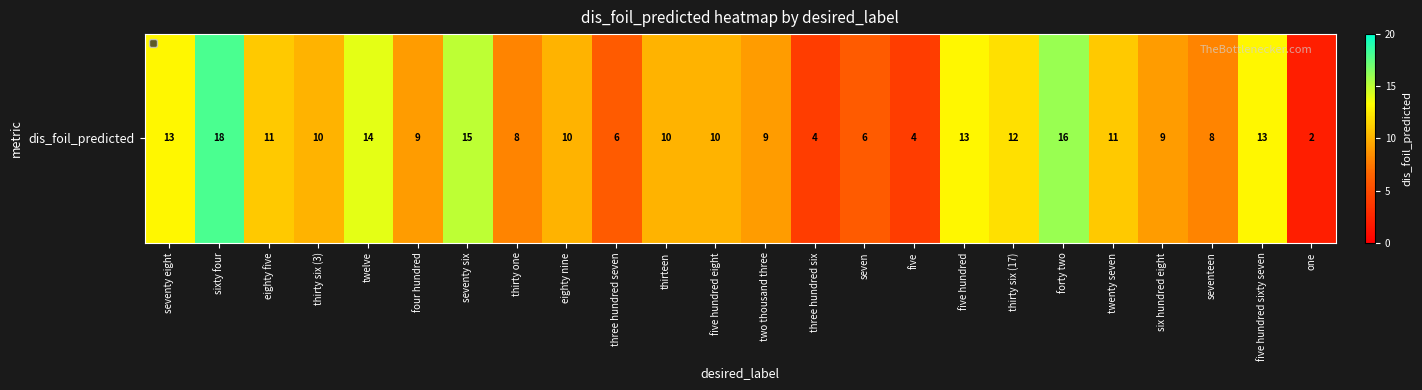

What is the sum of the values at seventeen and thirty six (17)?

20